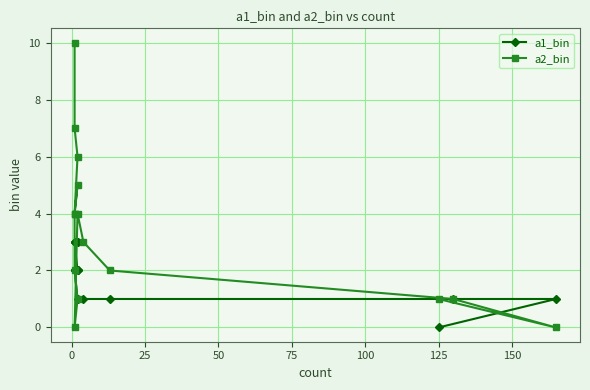

True or false: a1_bin has a value of 2 at 125.

False